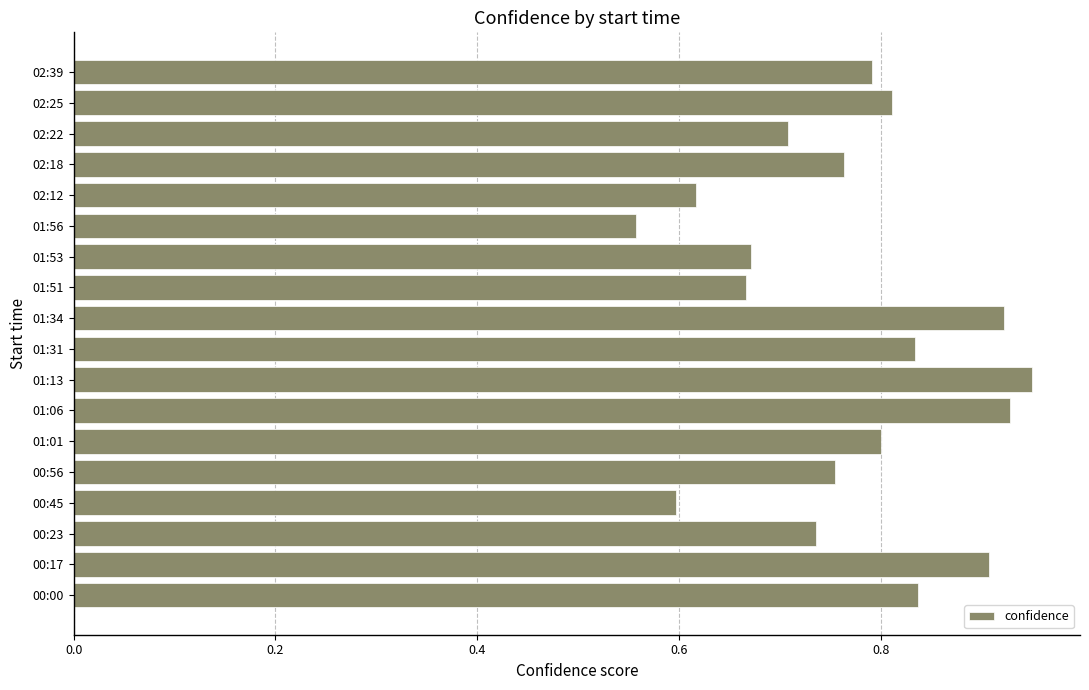

Where is the data nearest to the value 0?

01:56